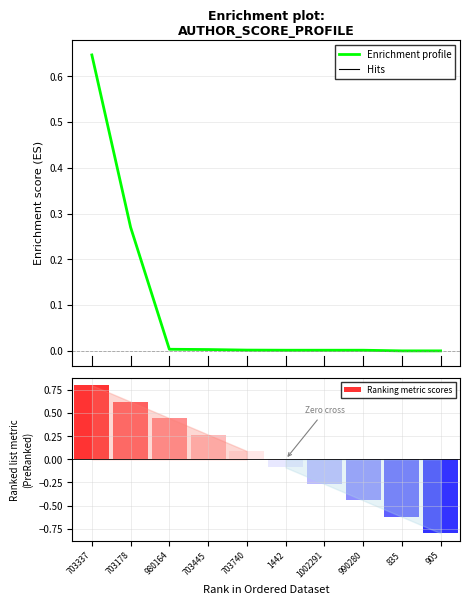

Reading left to right, what are all the values shown in this chart?

703337=0.6	703178=0.3	980164=0.0	703445=0.0	703740=0.0	1442=0.0	1002291=0.0	990280=0.0	835=-0.0	905=-0.0